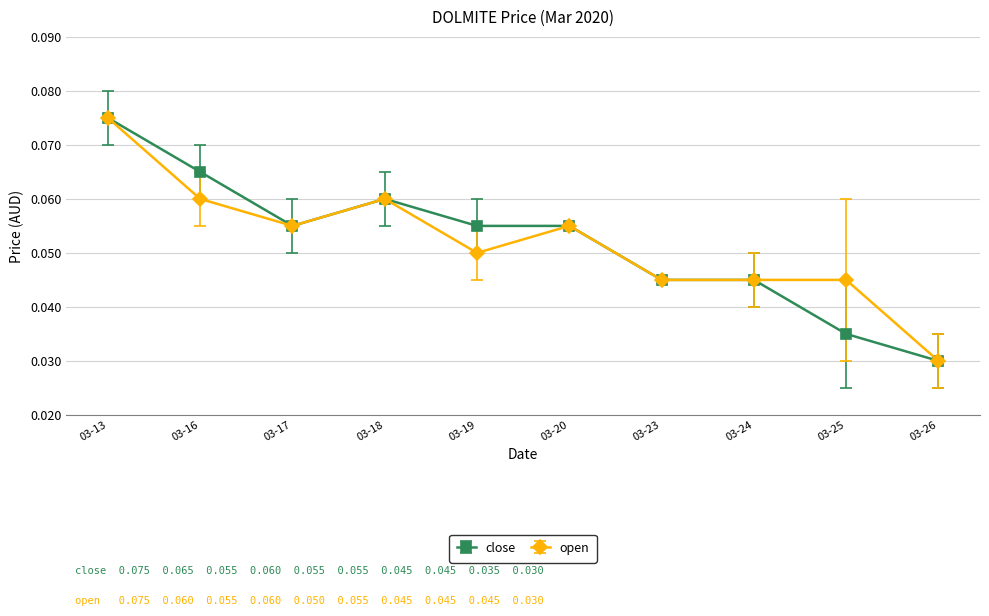

Where is close nearest to the value 0?

03-26